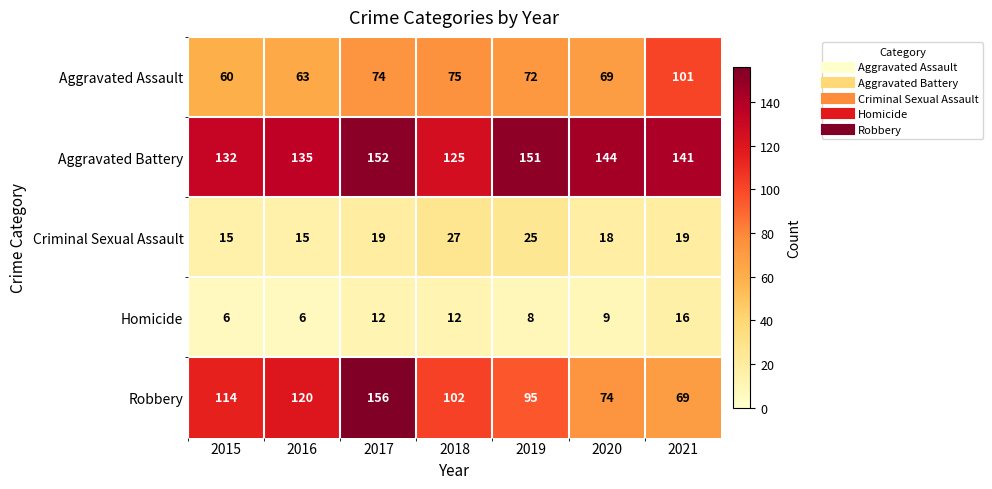

What is the smallest value displayed?

6